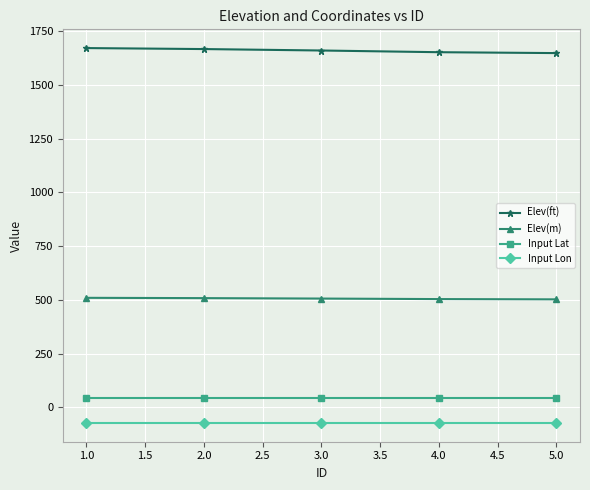

Is the value of Input Lon at 1.0 greater than the value of Input Lat at 1.0?

No